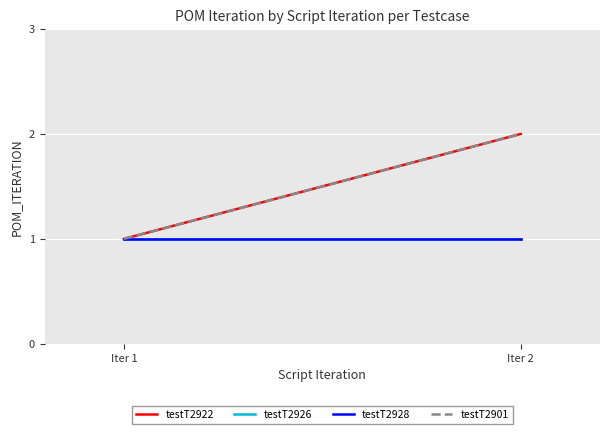

How many categories are shown in the chart?

2